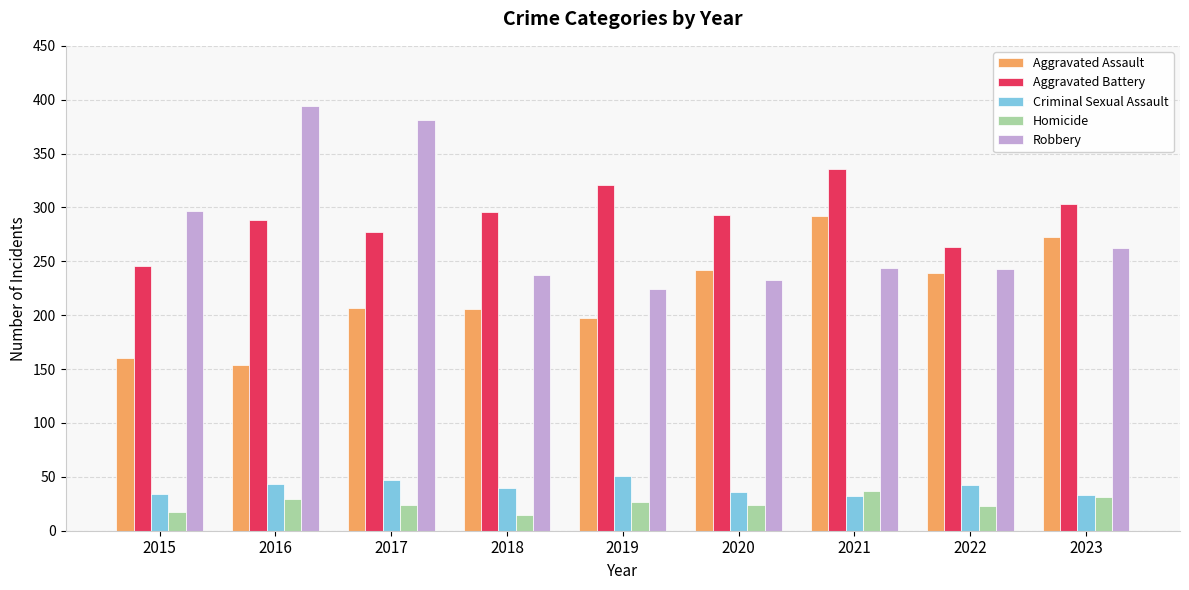

Are the bars horizontal?

No